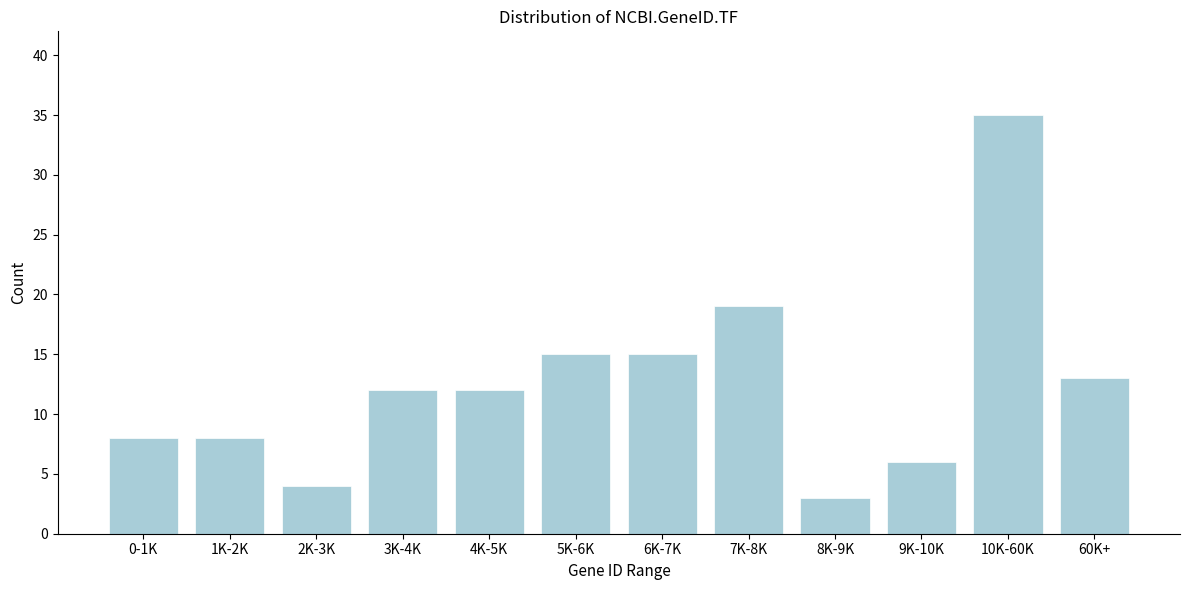

Reading left to right, what are all the values shown in this chart?

8	8	4	12	12	15	15	19	3	6	35	13